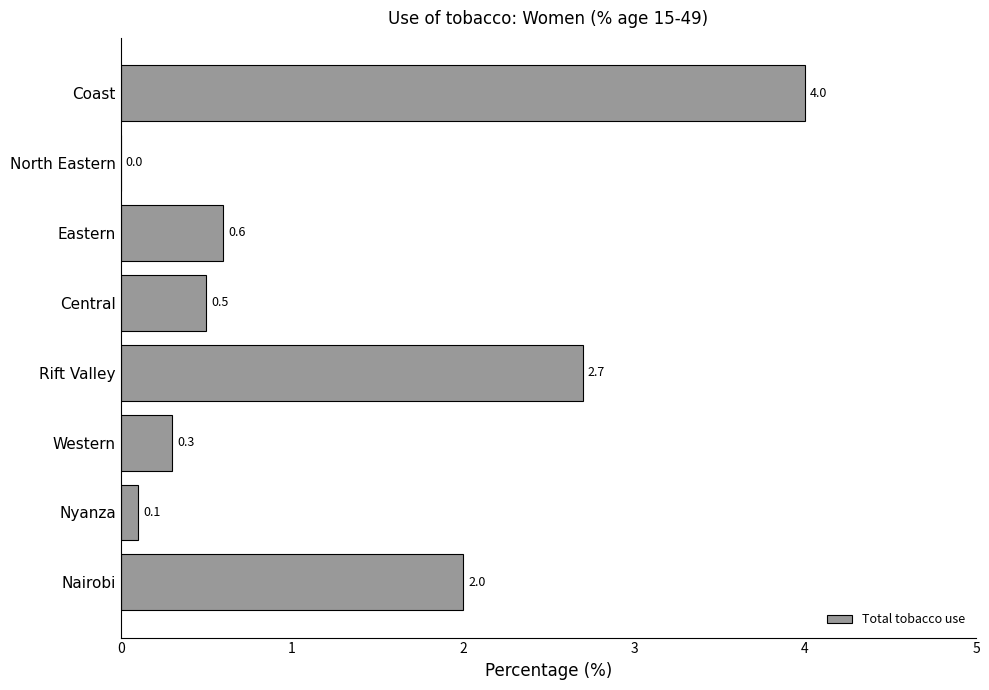

What is the sum of all values?

10.2